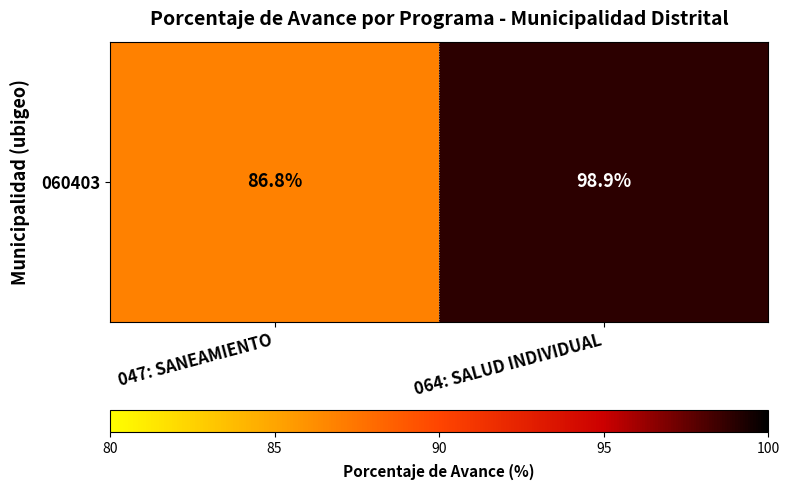

True or false: the data shows 86.8 at 047: SANEAMIENTO.

True